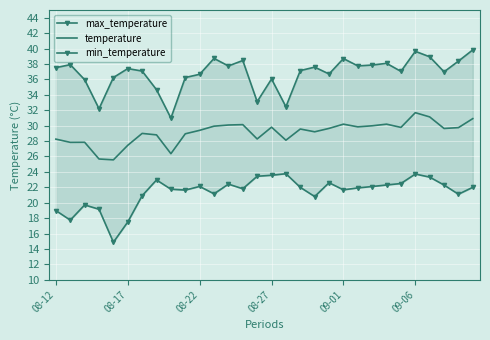

True or false: max_temperature and min_temperature intersect in this chart.

False